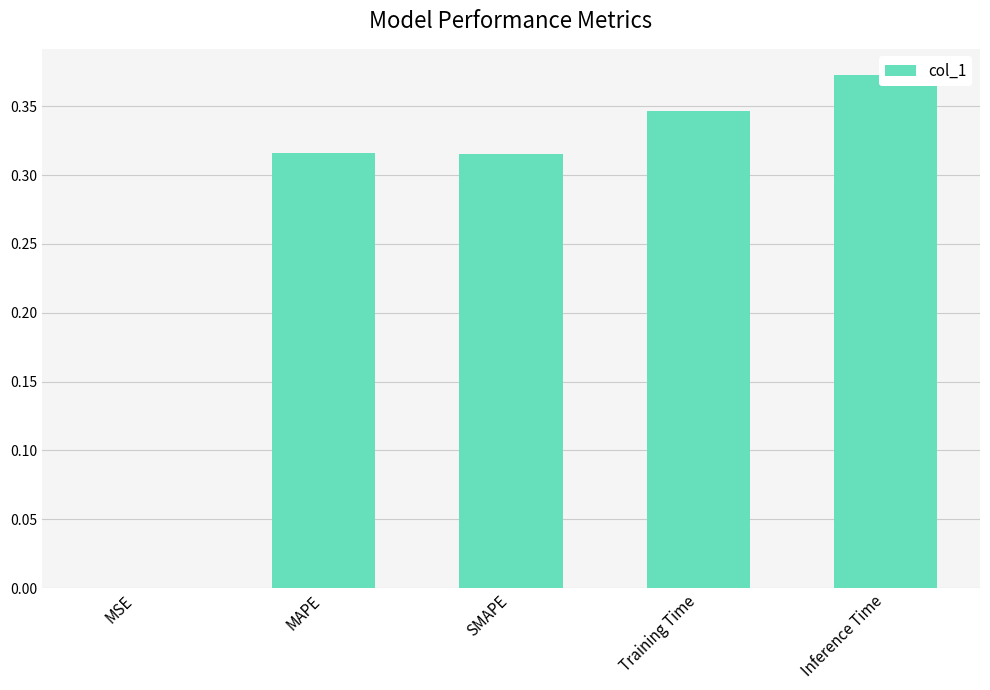

Is it true that the value at SMAPE is 0.3?

True